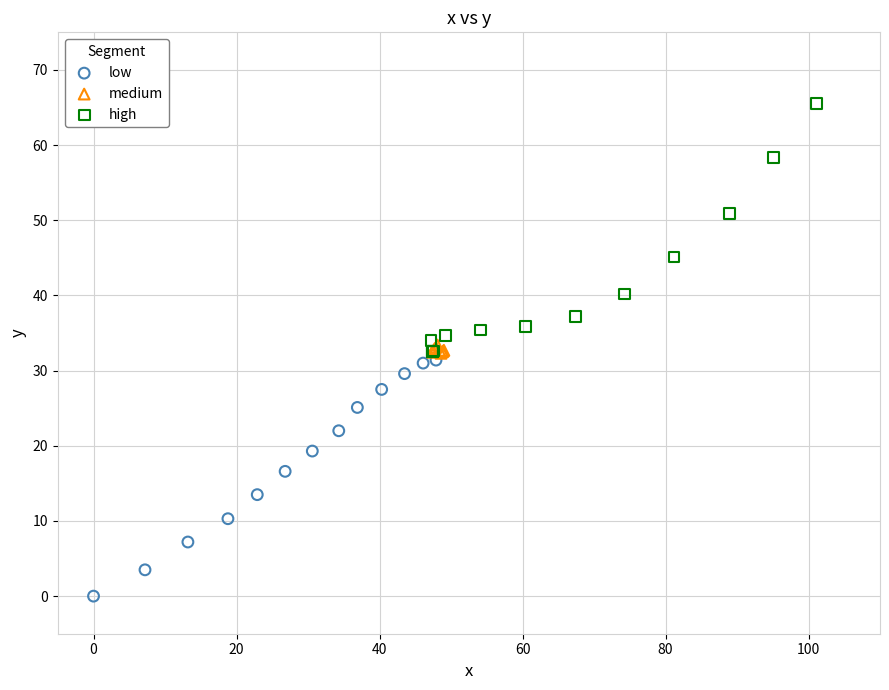

Which series reaches the maximum Y coordinate?

high